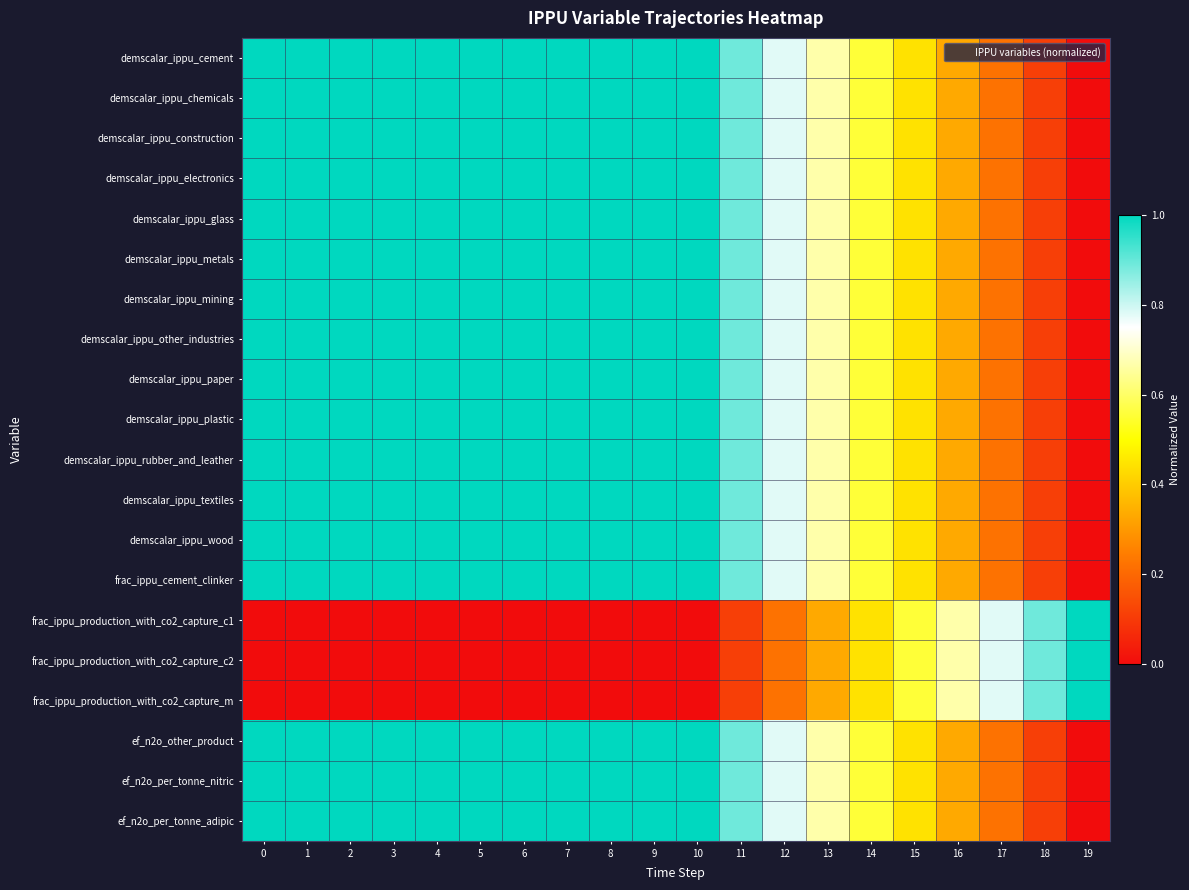

Reading left to right, what are all the values shown in this chart?

demscalar_ippu_cement: 0=1.0	1=1.0	2=1.0	3=1.0	4=1.0	5=1.0	6=1.0	7=1.0	8=1.0	9=1.0	10=1.0	11=0.9	12=0.8	13=0.7	14=0.6	15=0.4	16=0.3	17=0.2	18=0.1	19=0.0
demscalar_ippu_chemicals: 0=1.0	1=1.0	2=1.0	3=1.0	4=1.0	5=1.0	6=1.0	7=1.0	8=1.0	9=1.0	10=1.0	11=0.9	12=0.8	13=0.7	14=0.6	15=0.4	16=0.3	17=0.2	18=0.1	19=0.0
demscalar_ippu_construction: 0=1.0	1=1.0	2=1.0	3=1.0	4=1.0	5=1.0	6=1.0	7=1.0	8=1.0	9=1.0	10=1.0	11=0.9	12=0.8	13=0.7	14=0.6	15=0.4	16=0.3	17=0.2	18=0.1	19=0.0
demscalar_ippu_electronics: 0=1.0	1=1.0	2=1.0	3=1.0	4=1.0	5=1.0	6=1.0	7=1.0	8=1.0	9=1.0	10=1.0	11=0.9	12=0.8	13=0.7	14=0.6	15=0.4	16=0.3	17=0.2	18=0.1	19=0.0
demscalar_ippu_glass: 0=1.0	1=1.0	2=1.0	3=1.0	4=1.0	5=1.0	6=1.0	7=1.0	8=1.0	9=1.0	10=1.0	11=0.9	12=0.8	13=0.7	14=0.6	15=0.4	16=0.3	17=0.2	18=0.1	19=0.0
demscalar_ippu_metals: 0=1.0	1=1.0	2=1.0	3=1.0	4=1.0	5=1.0	6=1.0	7=1.0	8=1.0	9=1.0	10=1.0	11=0.9	12=0.8	13=0.7	14=0.6	15=0.4	16=0.3	17=0.2	18=0.1	19=0.0
demscalar_ippu_mining: 0=1.0	1=1.0	2=1.0	3=1.0	4=1.0	5=1.0	6=1.0	7=1.0	8=1.0	9=1.0	10=1.0	11=0.9	12=0.8	13=0.7	14=0.6	15=0.4	16=0.3	17=0.2	18=0.1	19=0.0
demscalar_ippu_other_industries: 0=1.0	1=1.0	2=1.0	3=1.0	4=1.0	5=1.0	6=1.0	7=1.0	8=1.0	9=1.0	10=1.0	11=0.9	12=0.8	13=0.7	14=0.6	15=0.4	16=0.3	17=0.2	18=0.1	19=0.0
demscalar_ippu_paper: 0=1.0	1=1.0	2=1.0	3=1.0	4=1.0	5=1.0	6=1.0	7=1.0	8=1.0	9=1.0	10=1.0	11=0.9	12=0.8	13=0.7	14=0.6	15=0.4	16=0.3	17=0.2	18=0.1	19=0.0
demscalar_ippu_plastic: 0=1.0	1=1.0	2=1.0	3=1.0	4=1.0	5=1.0	6=1.0	7=1.0	8=1.0	9=1.0	10=1.0	11=0.9	12=0.8	13=0.7	14=0.6	15=0.4	16=0.3	17=0.2	18=0.1	19=0.0
demscalar_ippu_rubber_and_leather: 0=1.0	1=1.0	2=1.0	3=1.0	4=1.0	5=1.0	6=1.0	7=1.0	8=1.0	9=1.0	10=1.0	11=0.9	12=0.8	13=0.7	14=0.6	15=0.4	16=0.3	17=0.2	18=0.1	19=0.0
demscalar_ippu_textiles: 0=1.0	1=1.0	2=1.0	3=1.0	4=1.0	5=1.0	6=1.0	7=1.0	8=1.0	9=1.0	10=1.0	11=0.9	12=0.8	13=0.7	14=0.6	15=0.4	16=0.3	17=0.2	18=0.1	19=0.0
demscalar_ippu_wood: 0=1.0	1=1.0	2=1.0	3=1.0	4=1.0	5=1.0	6=1.0	7=1.0	8=1.0	9=1.0	10=1.0	11=0.9	12=0.8	13=0.7	14=0.6	15=0.4	16=0.3	17=0.2	18=0.1	19=0.0
frac_ippu_cement_clinker: 0=1.0	1=1.0	2=1.0	3=1.0	4=1.0	5=1.0	6=1.0	7=1.0	8=1.0	9=1.0	10=1.0	11=0.9	12=0.8	13=0.7	14=0.6	15=0.4	16=0.3	17=0.2	18=0.1	19=0.0
frac_ippu_production_with_co2_capture_c1: 0=0.0	1=0.0	2=0.0	3=0.0	4=0.0	5=0.0	6=0.0	7=0.0	8=0.0	9=0.0	10=0.0	11=0.1	12=0.2	13=0.3	14=0.4	15=0.6	16=0.7	17=0.8	18=0.9	19=1.0
frac_ippu_production_with_co2_capture_c2: 0=0.0	1=0.0	2=0.0	3=0.0	4=0.0	5=0.0	6=0.0	7=0.0	8=0.0	9=0.0	10=0.0	11=0.1	12=0.2	13=0.3	14=0.4	15=0.6	16=0.7	17=0.8	18=0.9	19=1.0
frac_ippu_production_with_co2_capture_m: 0=0.0	1=0.0	2=0.0	3=0.0	4=0.0	5=0.0	6=0.0	7=0.0	8=0.0	9=0.0	10=0.0	11=0.1	12=0.2	13=0.3	14=0.4	15=0.6	16=0.7	17=0.8	18=0.9	19=1.0
ef_n2o_other_product: 0=1.0	1=1.0	2=1.0	3=1.0	4=1.0	5=1.0	6=1.0	7=1.0	8=1.0	9=1.0	10=1.0	11=0.9	12=0.8	13=0.7	14=0.6	15=0.4	16=0.3	17=0.2	18=0.1	19=0.0
ef_n2o_per_tonne_nitric: 0=1.0	1=1.0	2=1.0	3=1.0	4=1.0	5=1.0	6=1.0	7=1.0	8=1.0	9=1.0	10=1.0	11=0.9	12=0.8	13=0.7	14=0.6	15=0.4	16=0.3	17=0.2	18=0.1	19=0.0
ef_n2o_per_tonne_adipic: 0=1.0	1=1.0	2=1.0	3=1.0	4=1.0	5=1.0	6=1.0	7=1.0	8=1.0	9=1.0	10=1.0	11=0.9	12=0.8	13=0.7	14=0.6	15=0.4	16=0.3	17=0.2	18=0.1	19=0.0